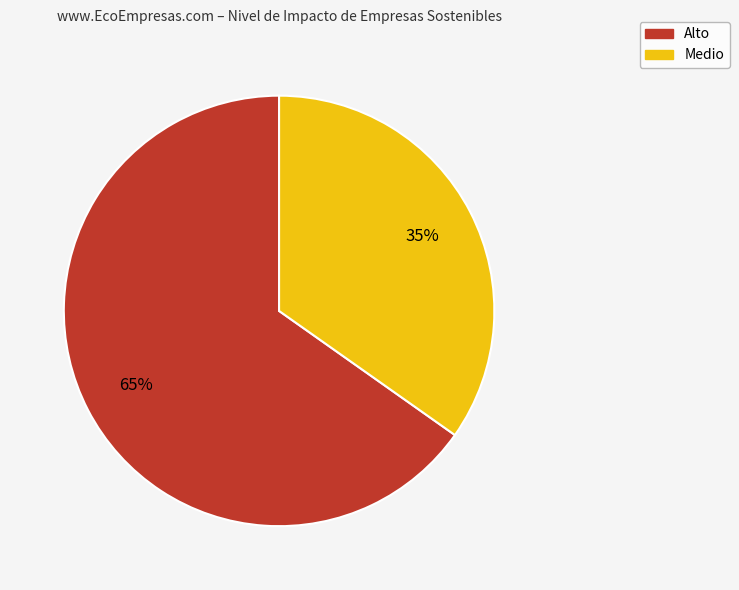

What is the ratio of the value at Alto to the value at Medio?

1.9